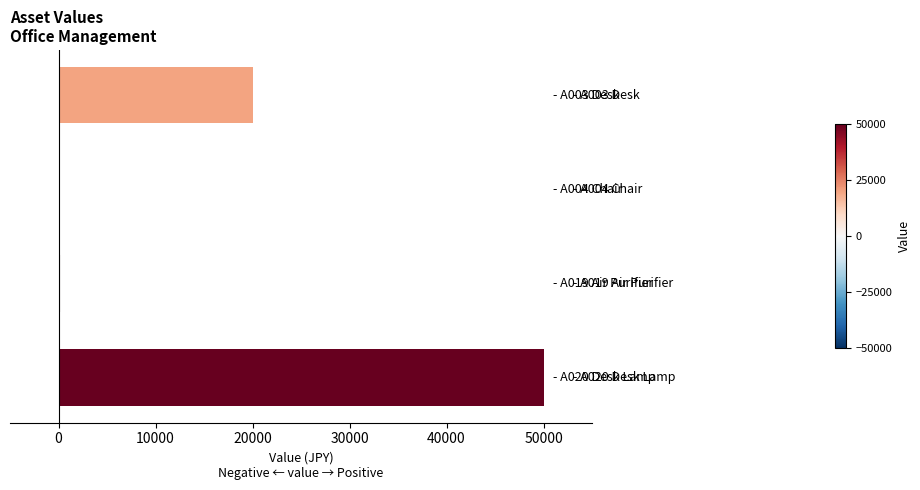

What is the sum of all values?

70400